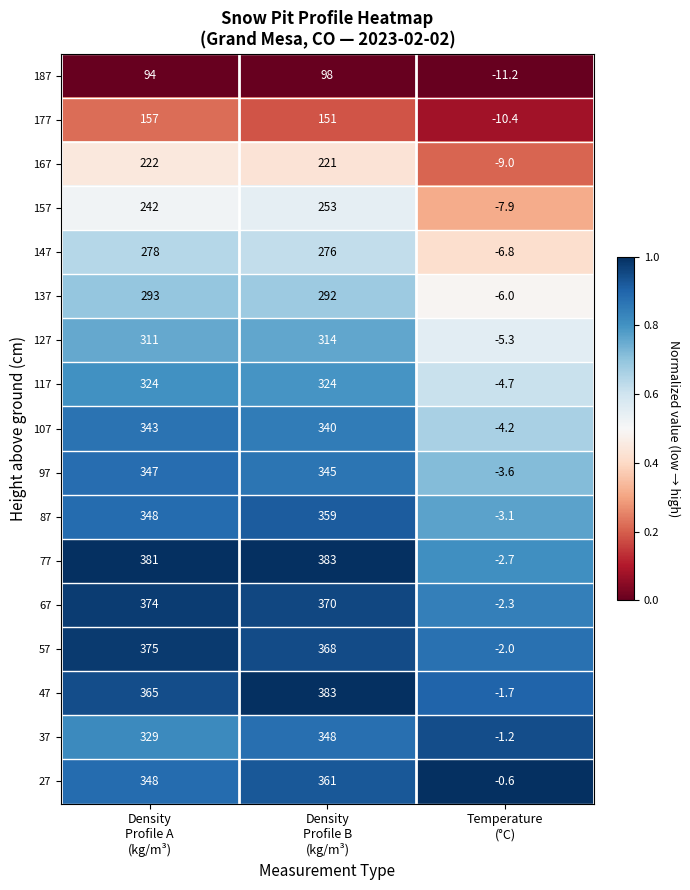

What is the greatest value displayed?

383.0